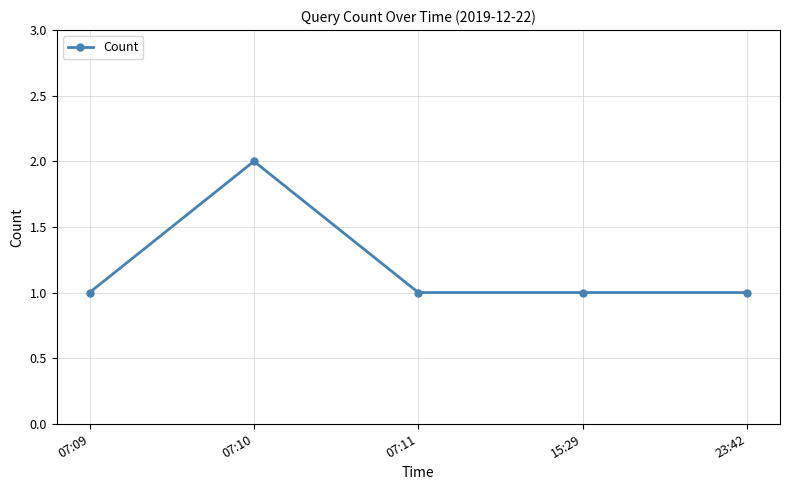

True or false: there are more than 2 points higher than both neighbors.

False